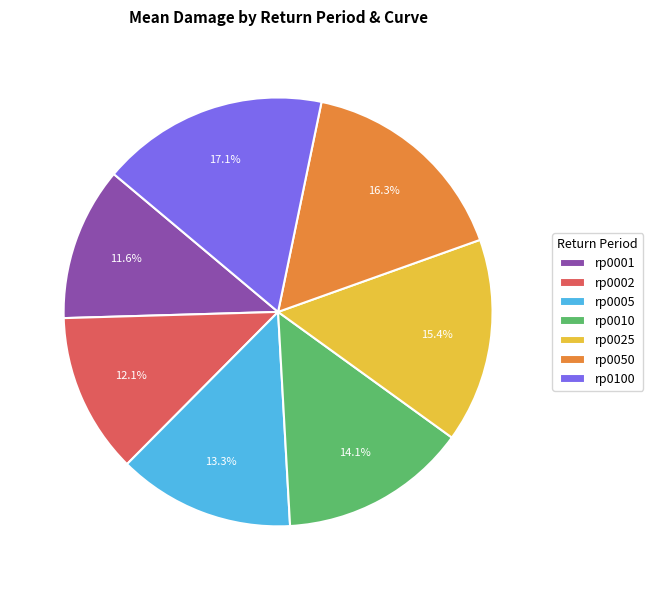

What is the ratio of the value at rp0005 to the value at rp0050?

0.8